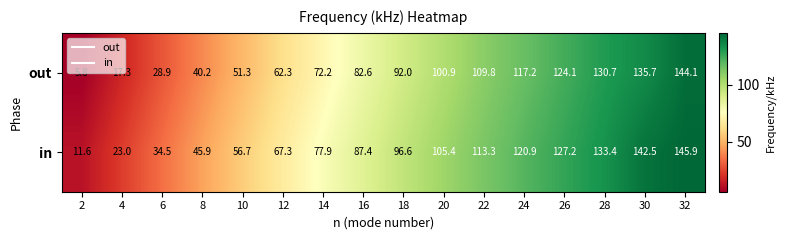

What is the approximate value of in at 30?

142.5